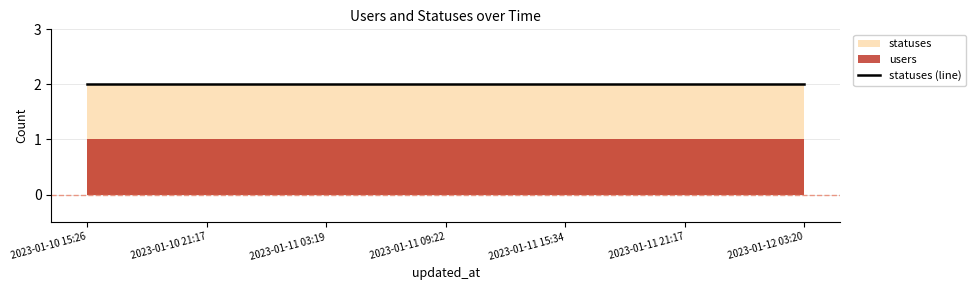

The users series shows 2 at 2023-01-11 09:22. True or false?

False